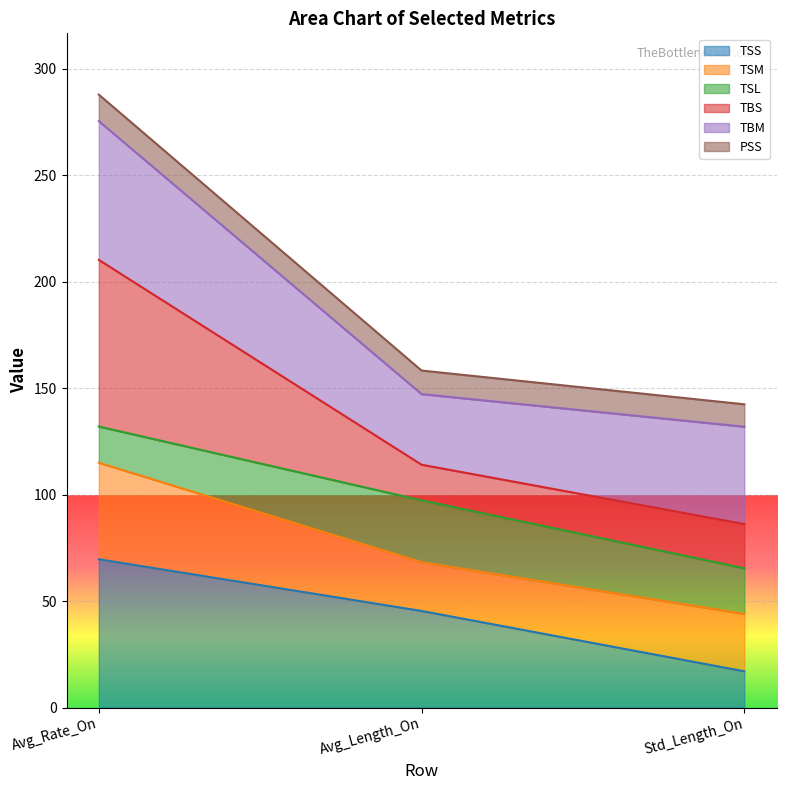

What is the smallest value displayed?

17.0